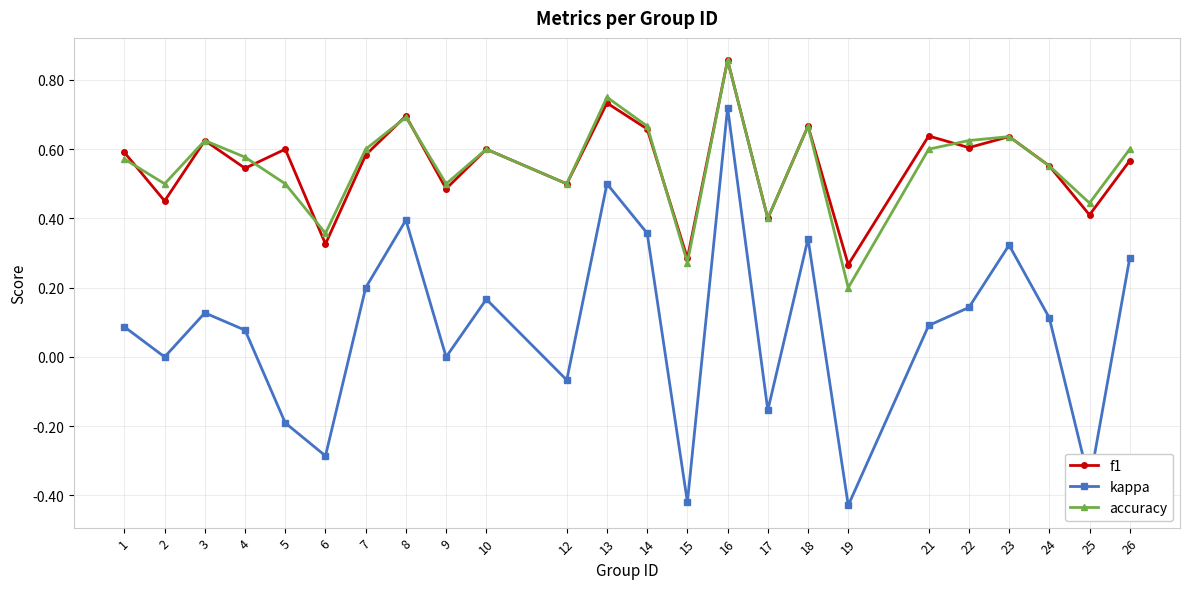

Which series has the largest range (max minus min)?

kappa